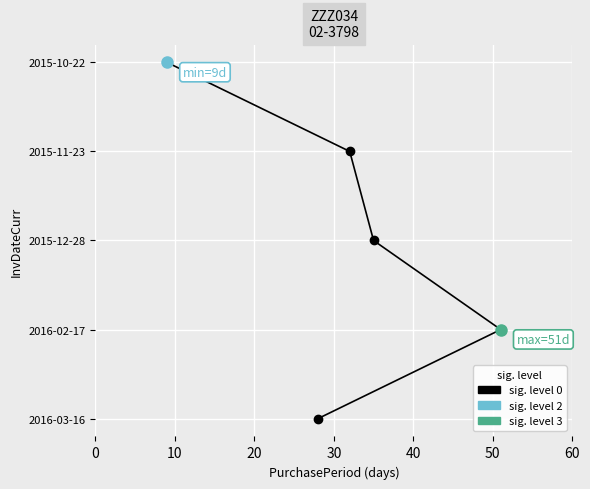

How many positive values are there?

4